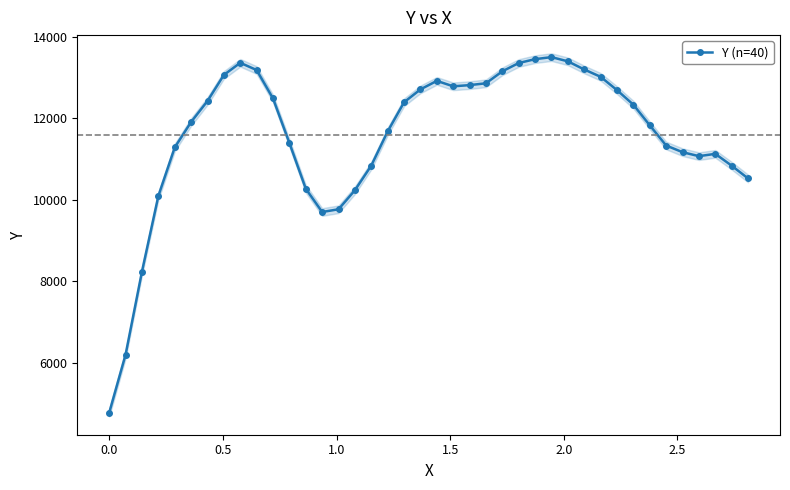

What is the maximum value for Y (n=40)?

13495.5